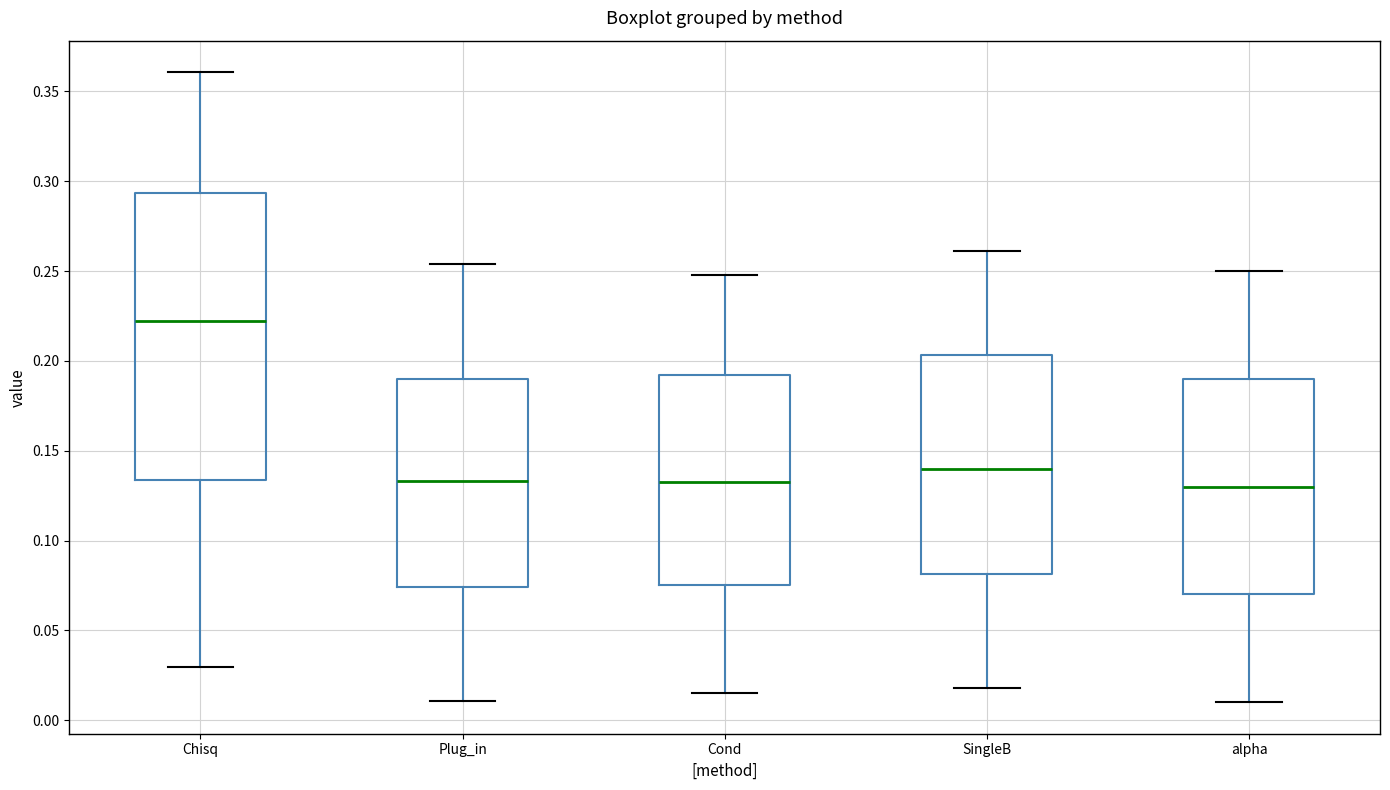

Comparing the boxes themselves (not the whiskers), which one is the tallest?

Chisq